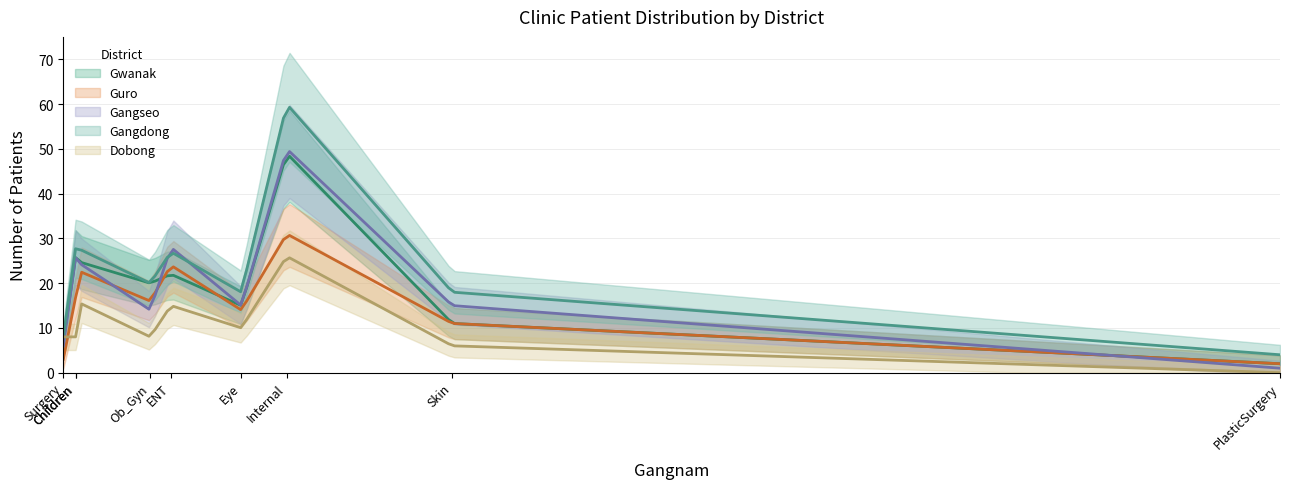

What is the maximum value for Dobong?

26